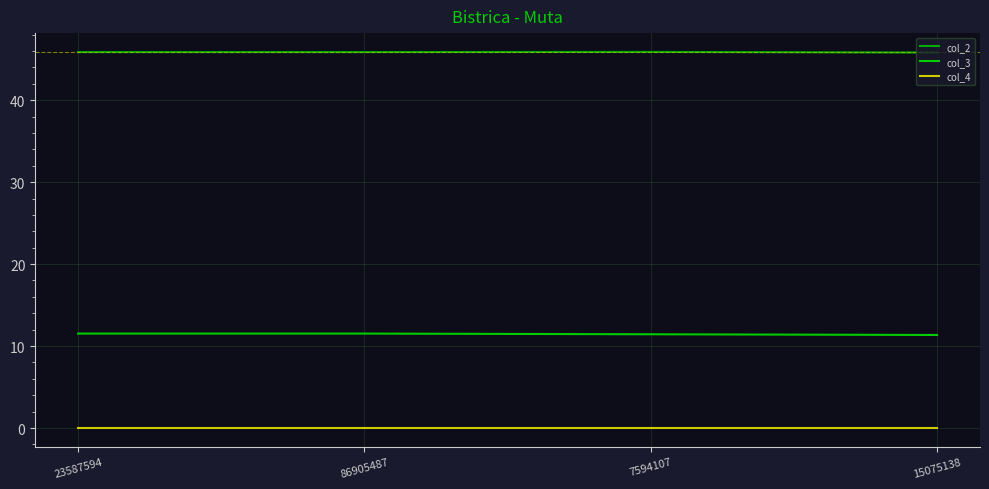

Which series has the largest total across all categories?

col_2